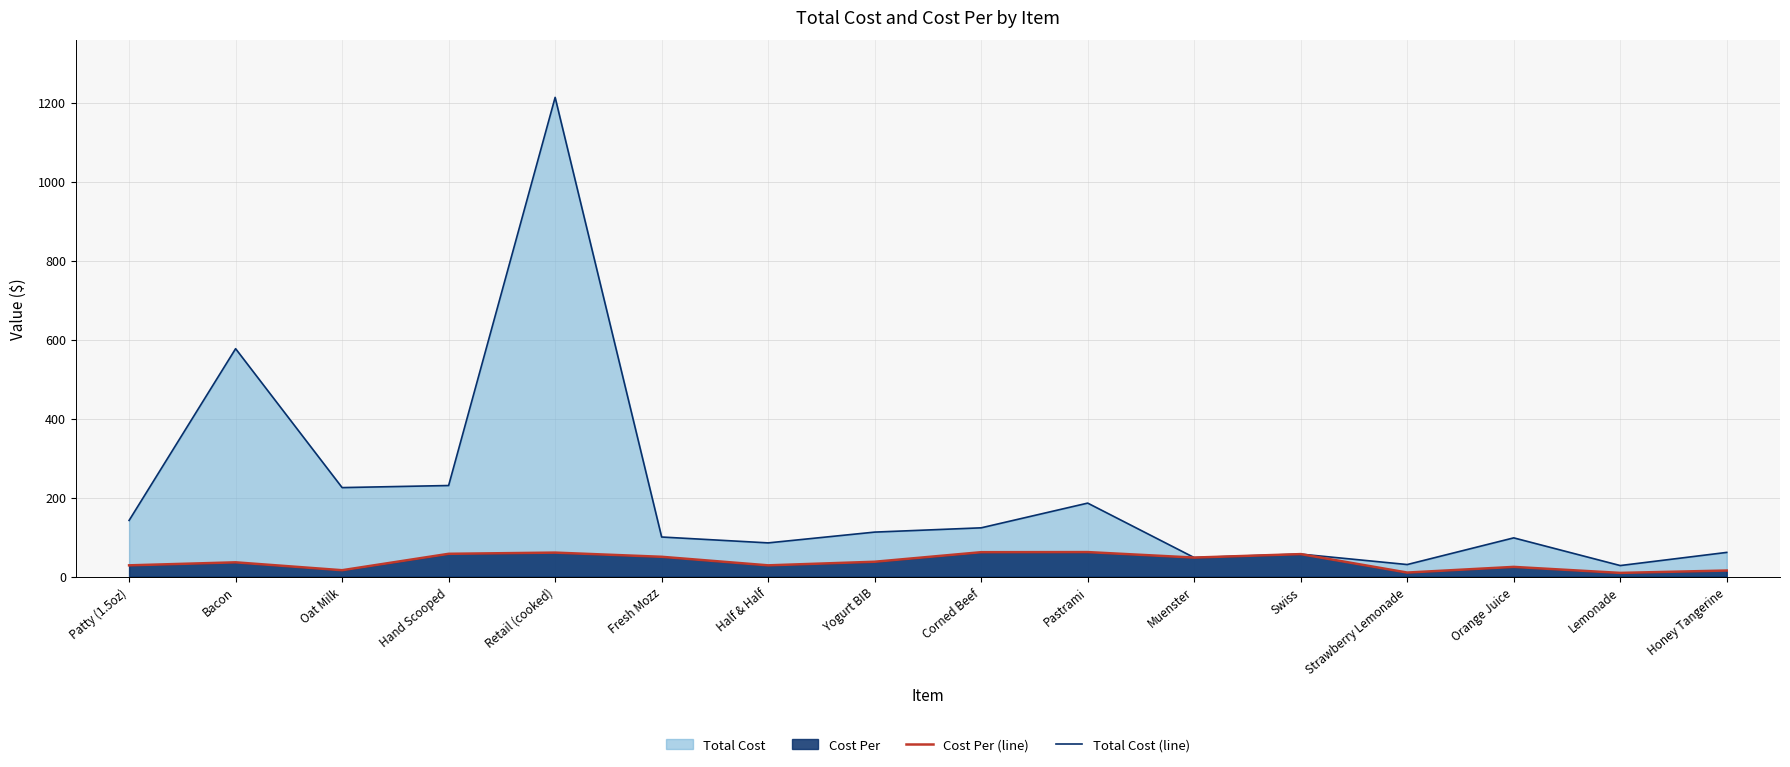

Which series changed the most between Fresh Mozz and Swiss?

Total Cost (line)